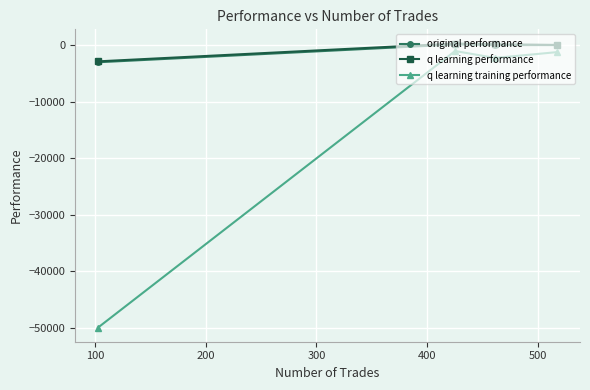

True or false: q learning training performance and original performance intersect in this chart.

False